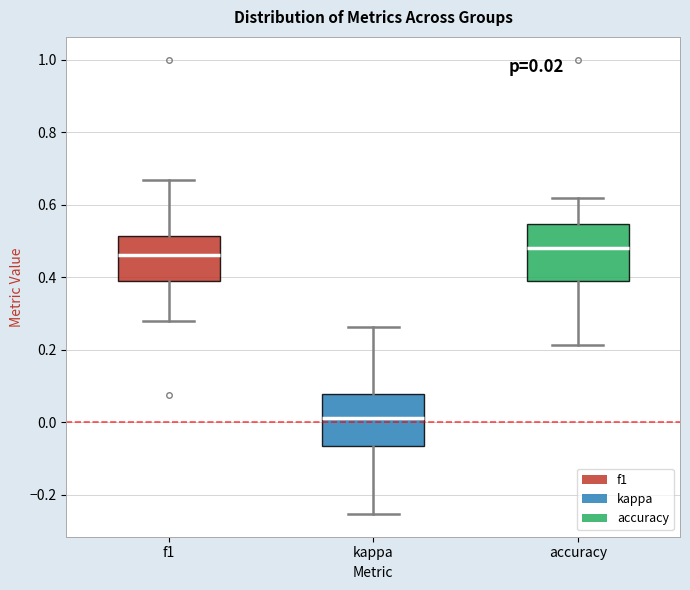

Which box's median line is the lowest?

kappa